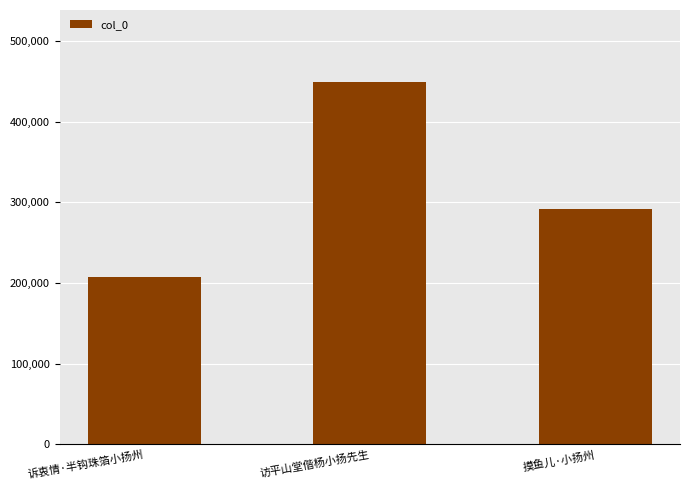

Where is the data nearest to the value 328060?

摸鱼儿·小扬州